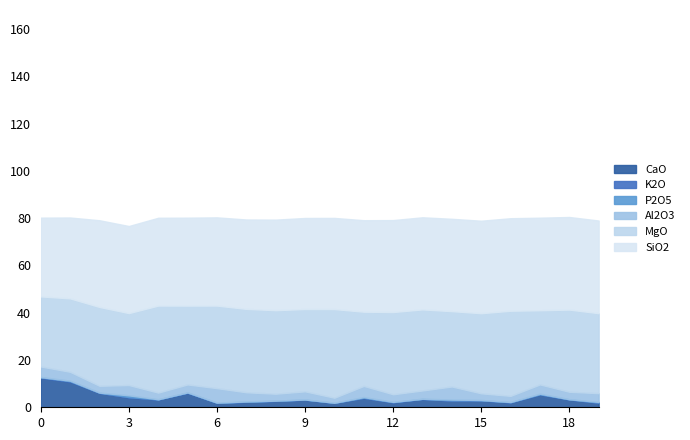

The value of K2O at 12 is 0.2. True or false?

False